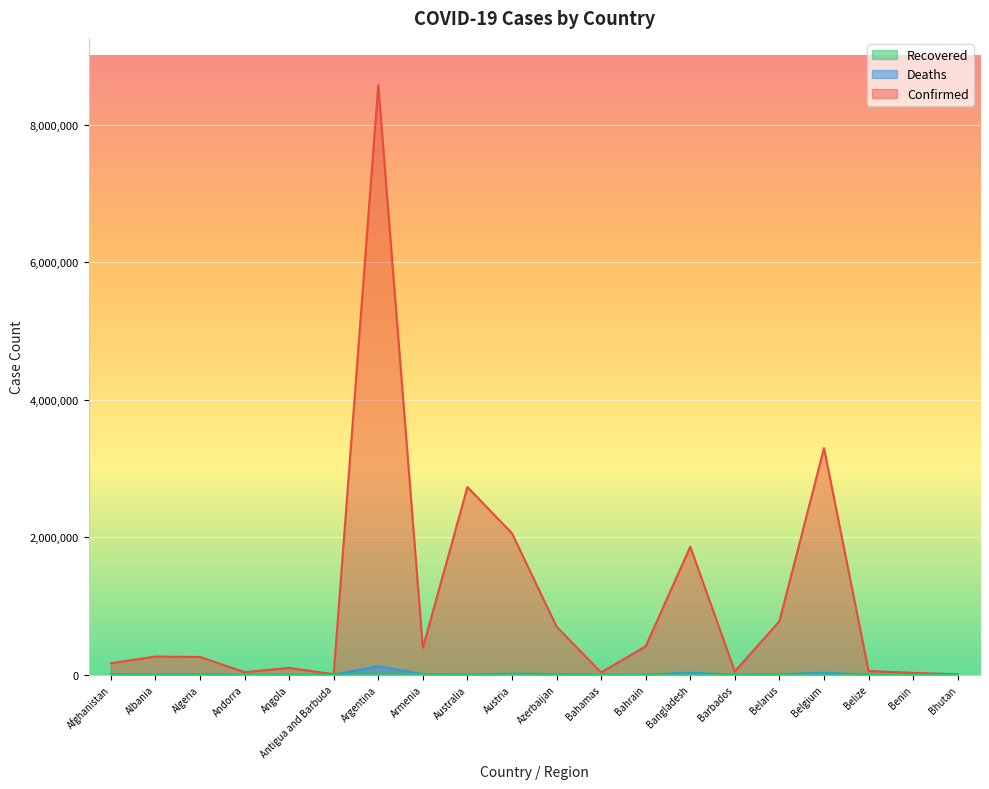

What value does the Confirmed series have at Armenia, to the nearest 100?

390000